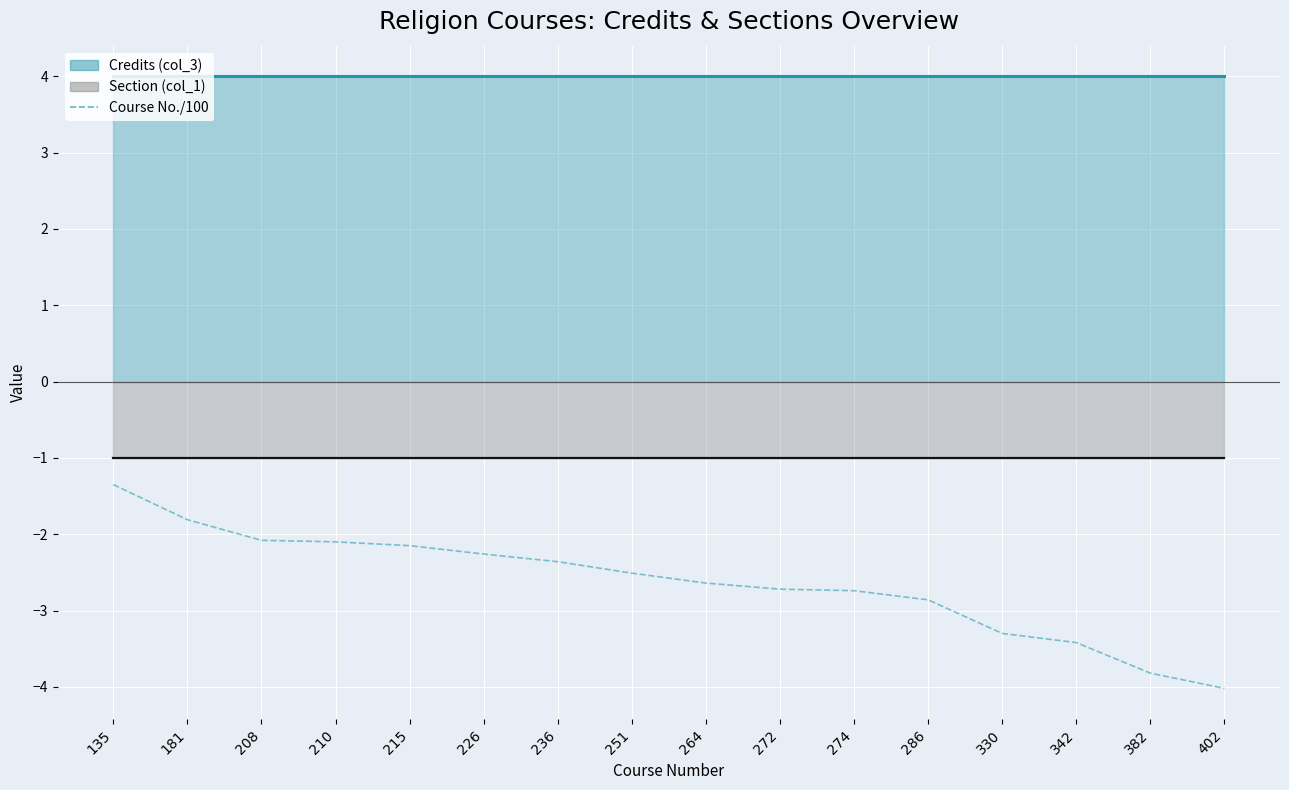

List the labels in order of value, largest first.

135, 181, 208, 210, 215, 226, 236, 251, 264, 272, 274, 286, 330, 342, 382, 402